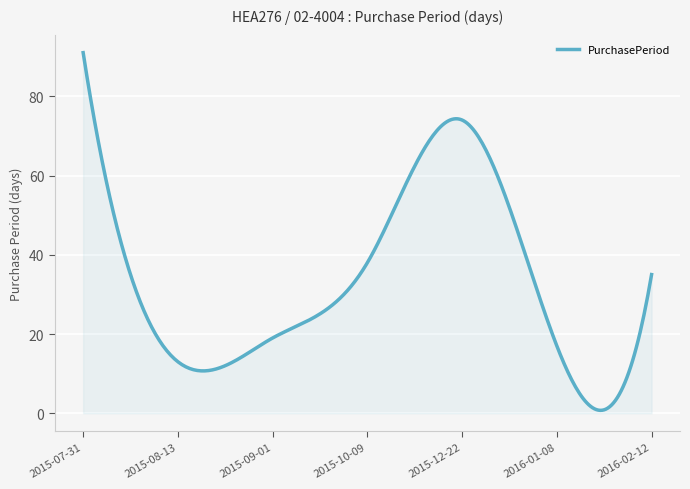

How many lines are shown in the chart?

1